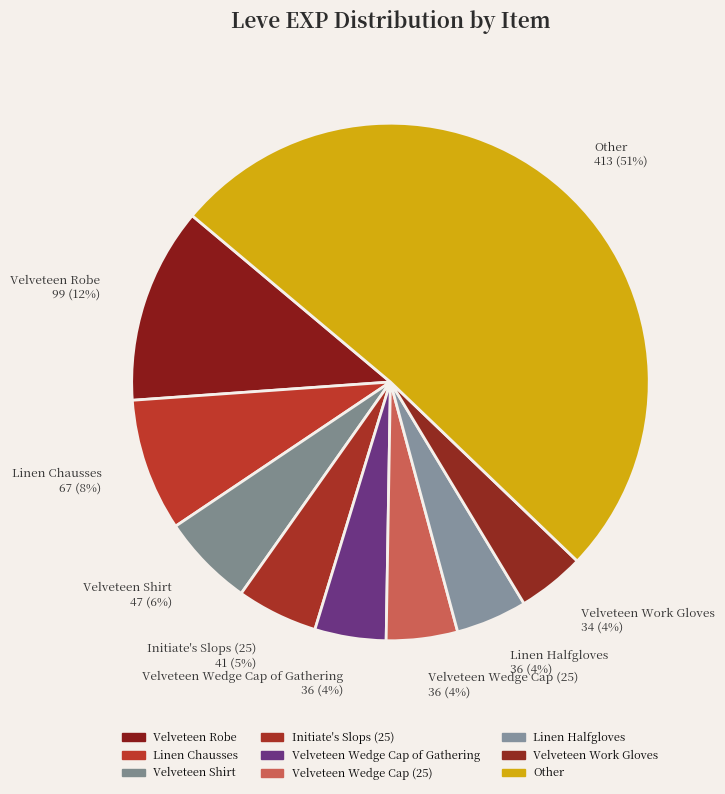

Is the sum of Initiate's Slops (25) 41 (5%) and Velveteen Wedge Cap (25) 36 (4%) greater than half?

No